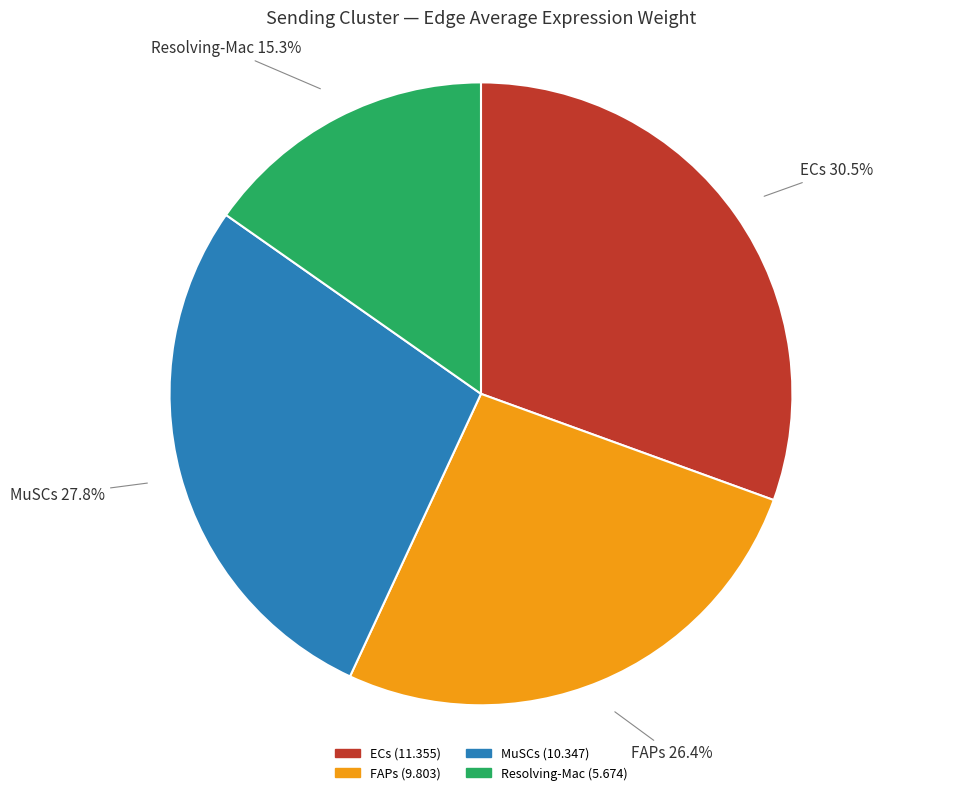

Which slice is the largest?

ECs